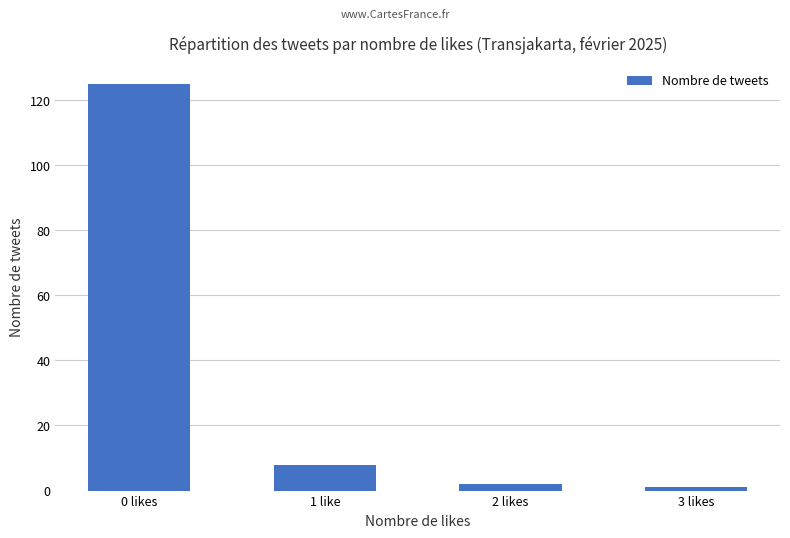

The value at 1 like is 14. True or false?

False